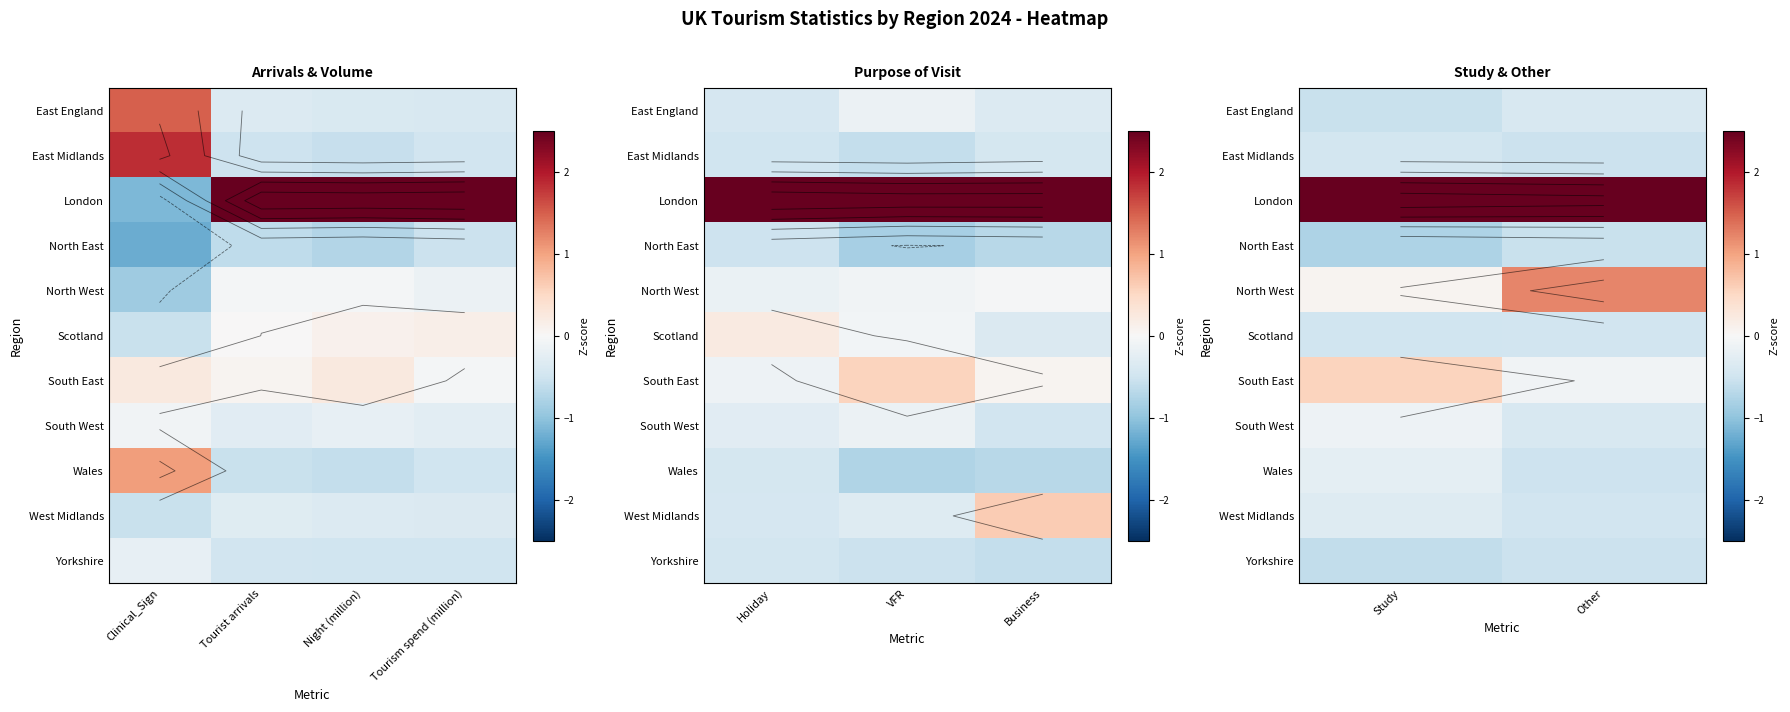

At which label does North West reach its minimum?

Study